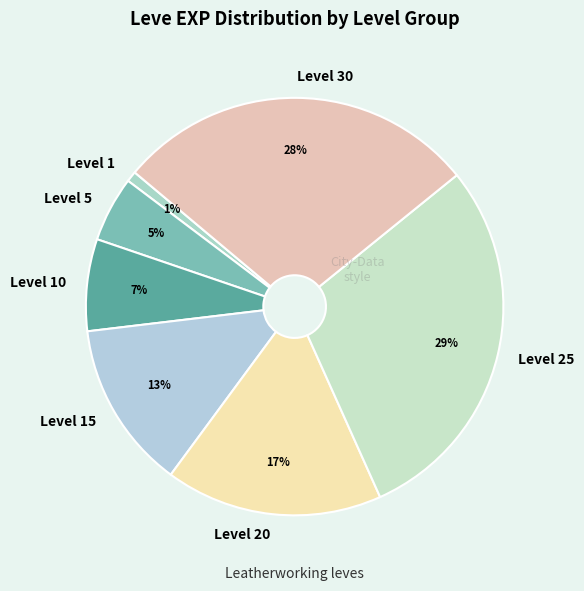

Which has a higher value, Level 20 or Level 1?

Level 20